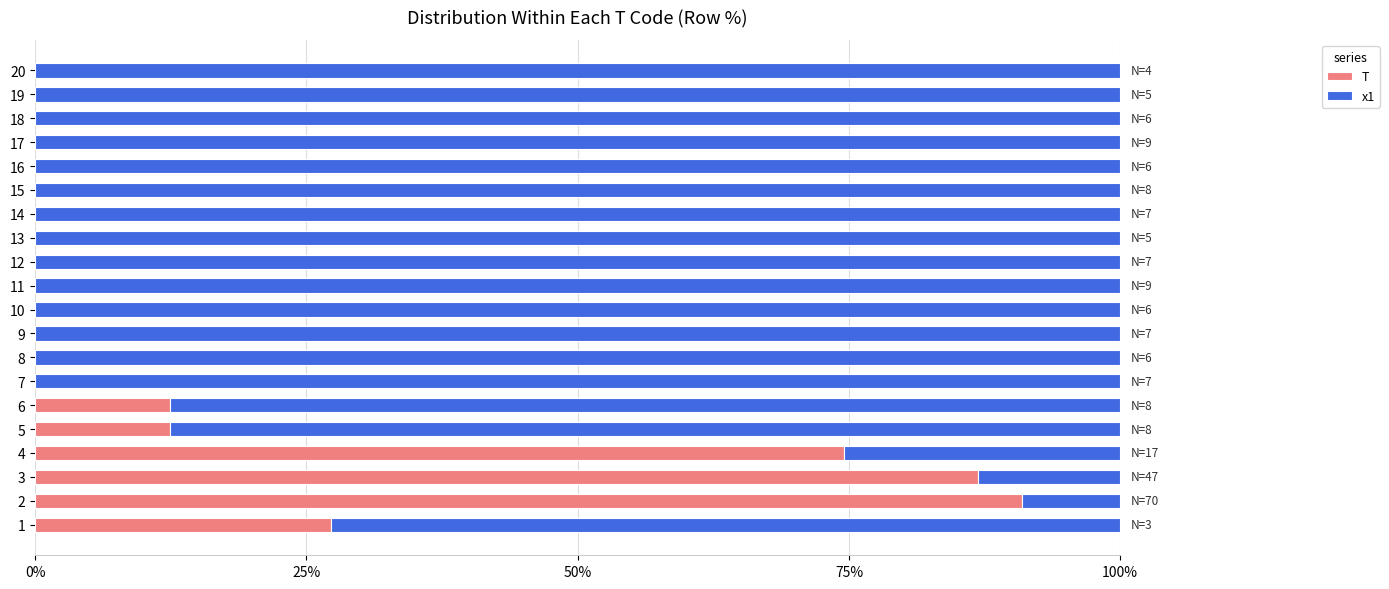

How many distinct data groups are displayed?

2